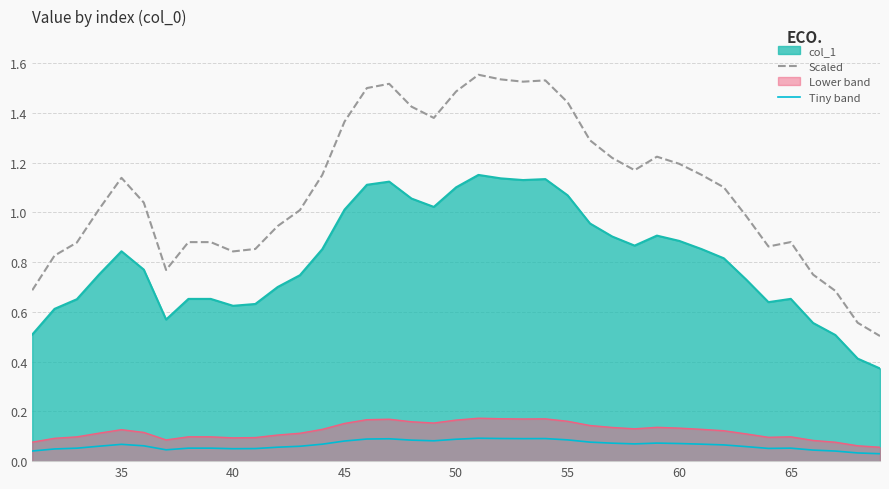

List the series in order of their peak value, lowest first.

Tiny band, Lower band, col_1, Scaled